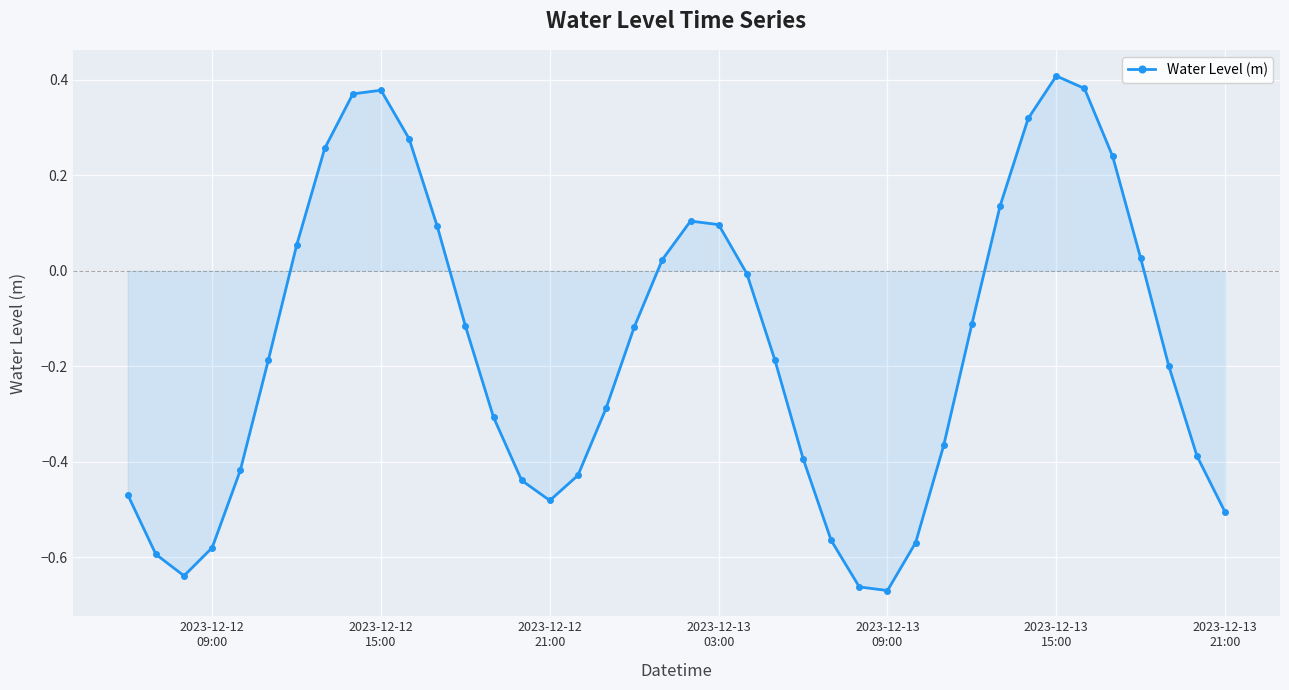

What is the sum of all values?

-6.5